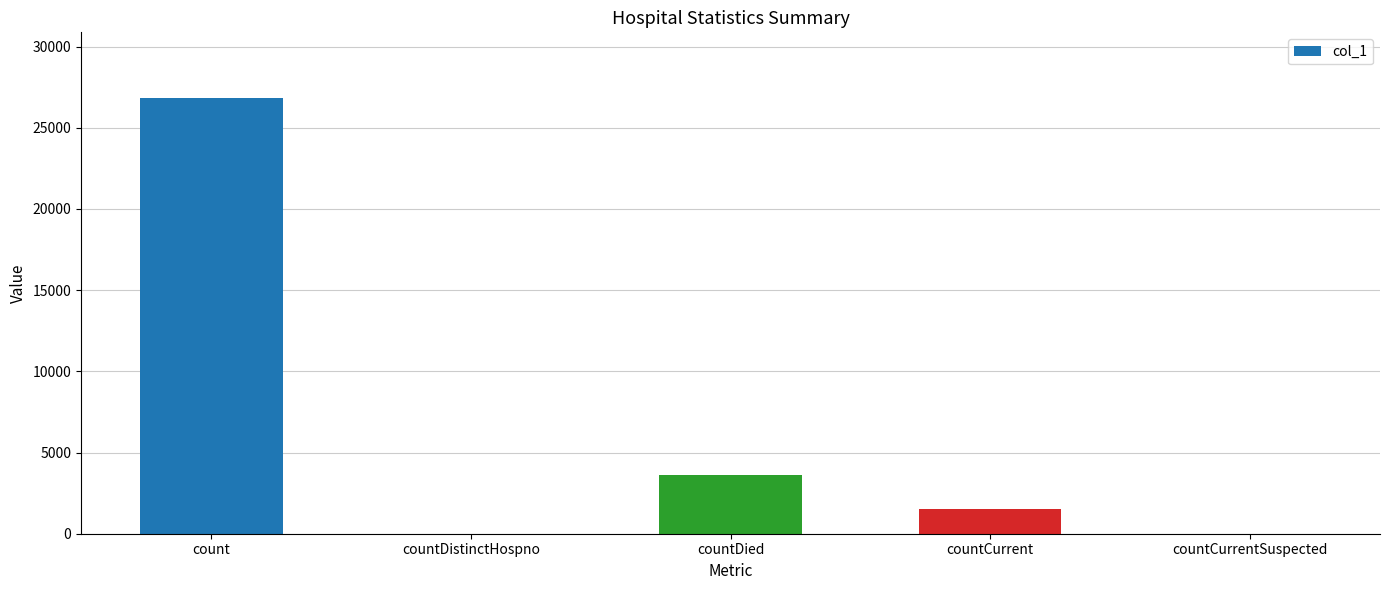

At which category does the chart reach its peak across all series?

count